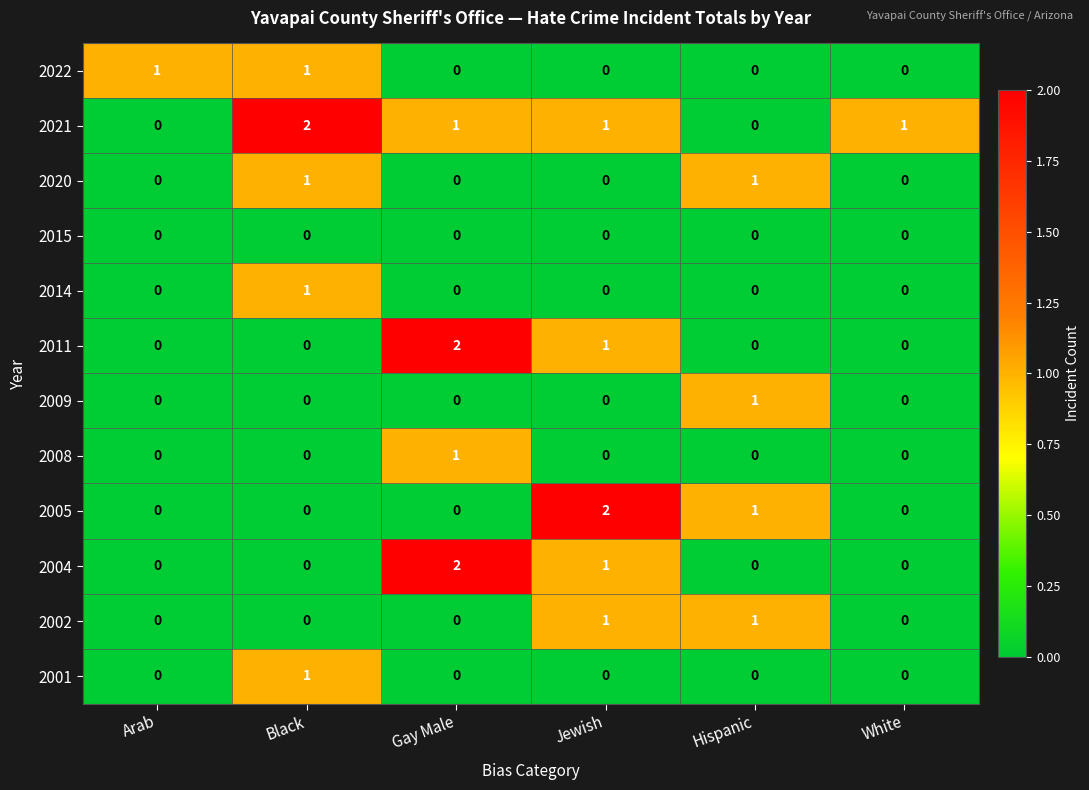

Which series has the largest total across all categories?

2021